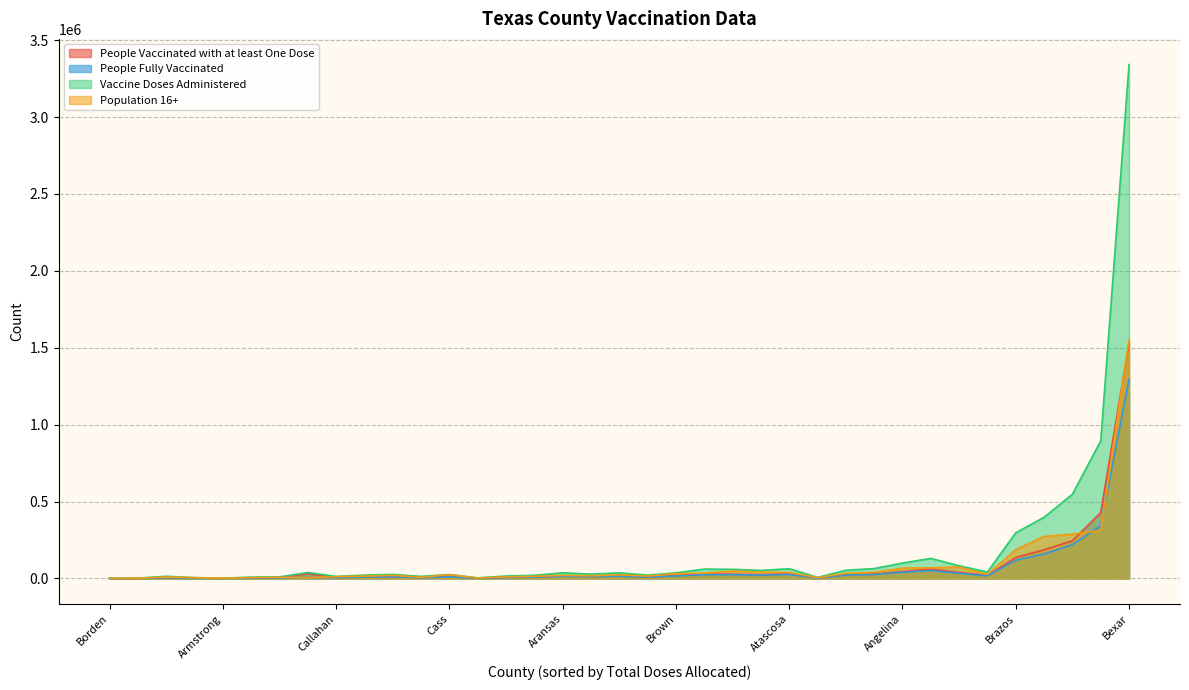

Which series has the widest spread of values?

Vaccine Doses Administered